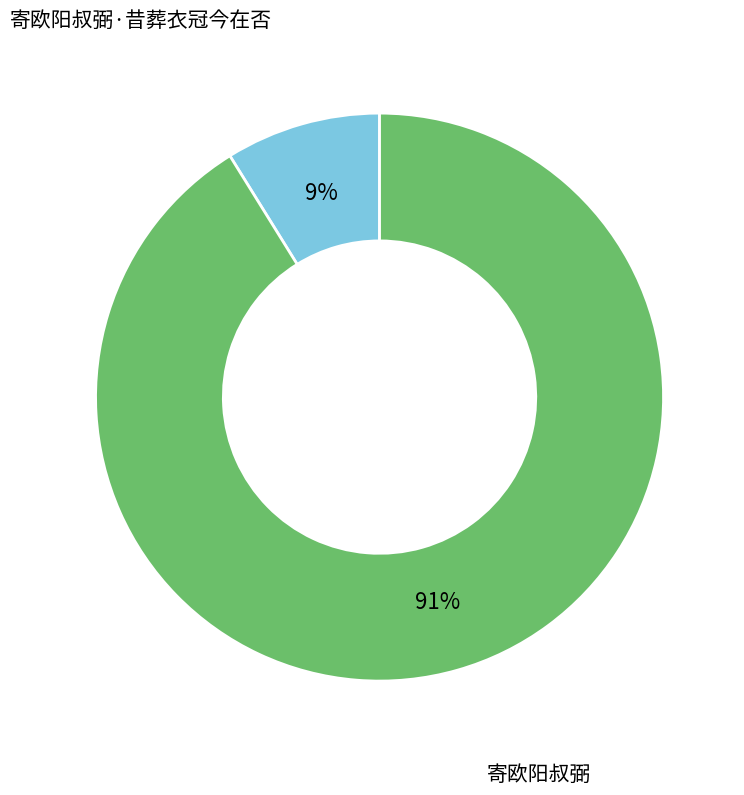

Which has a higher value, 寄欧阳叔弼 or 寄欧阳叔弼·昔葬衣冠今在否?

寄欧阳叔弼